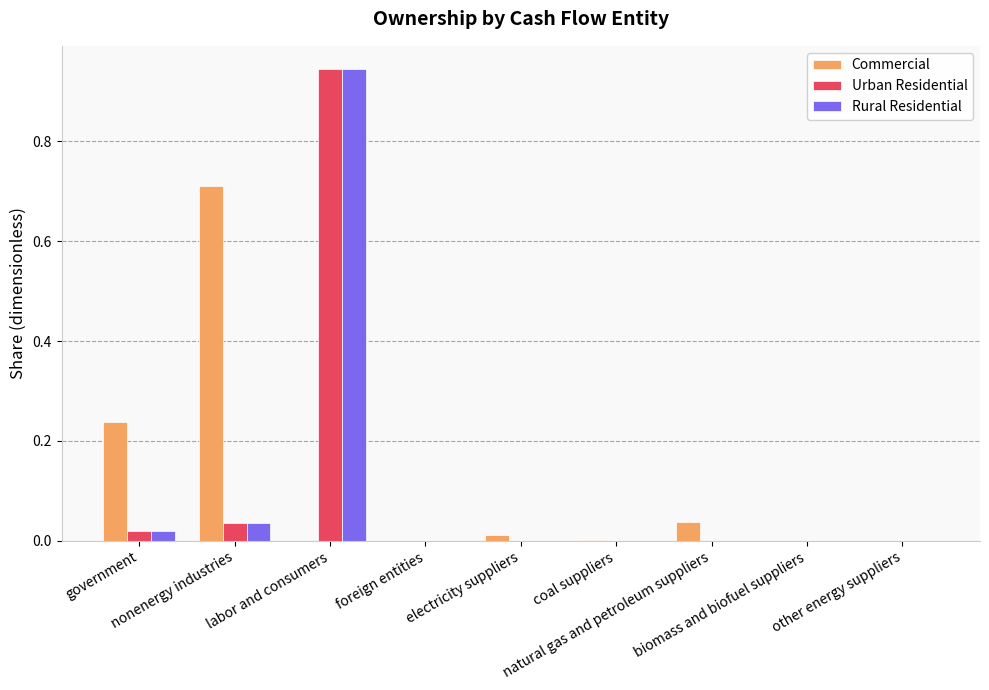

Is it true that Rural Residential equals 0.3 at natural gas and petroleum suppliers?

False